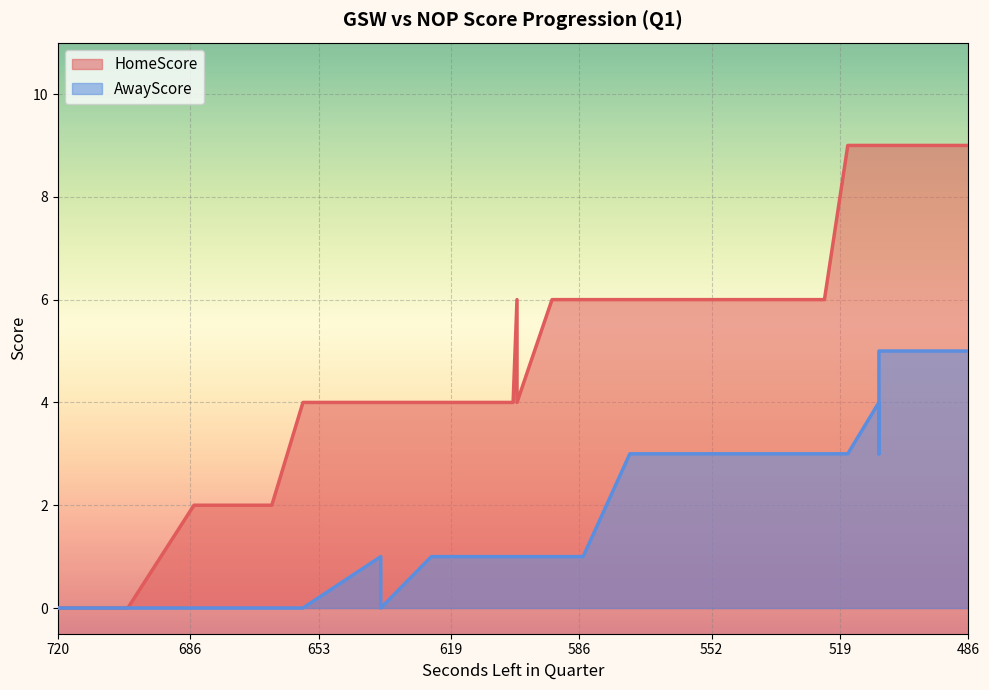

The Quarter series shows 2 at 702. True or false?

False